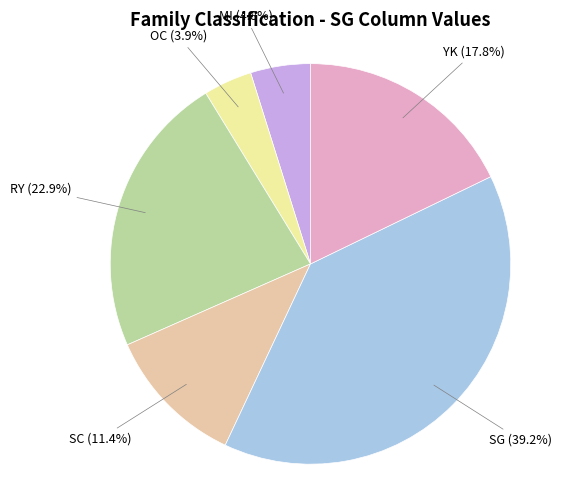

Is there a majority slice in this chart?

No